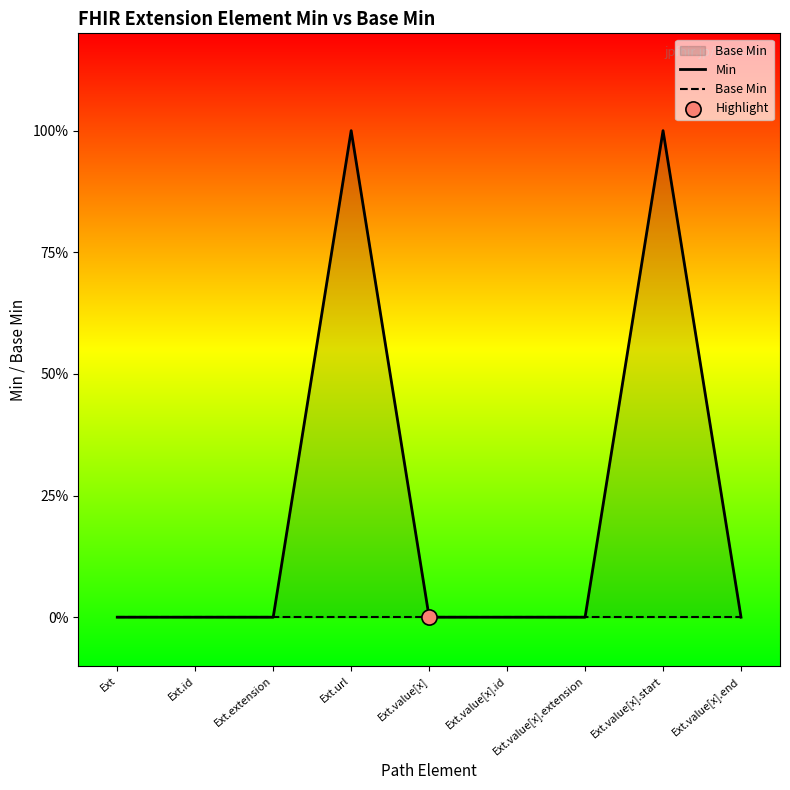

Is the value of Base Min at Ext.value[x].id greater than the value of Min at Ext.url?

No